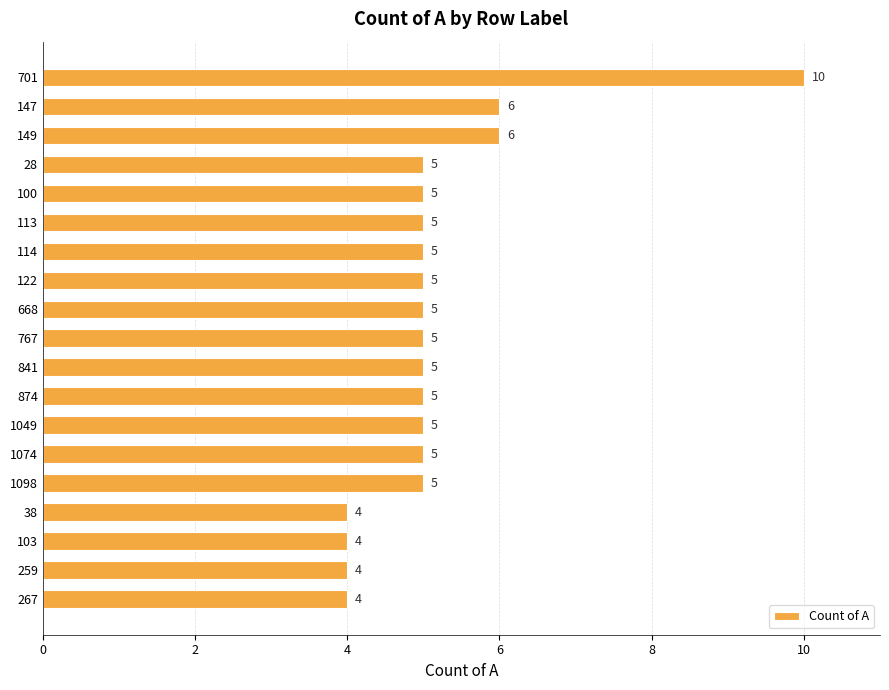

Which has a higher value, 103 or 149?

149